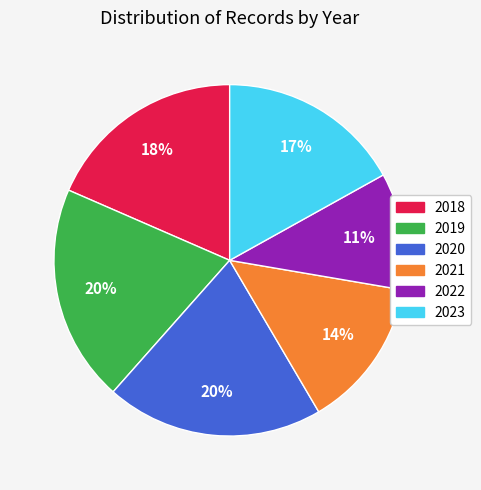

Count the number of slices in the pie.

6